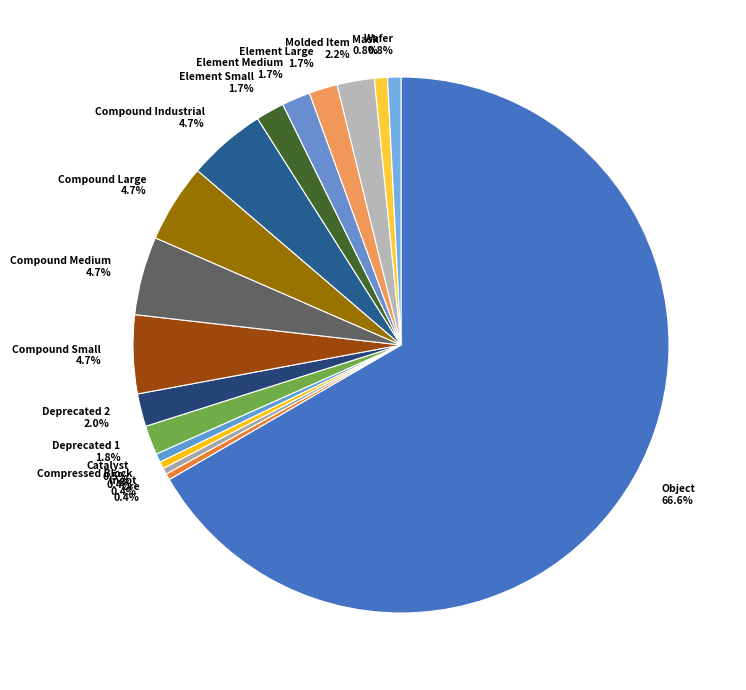

True or false: Compound Large accounts for 5% of the total.

True